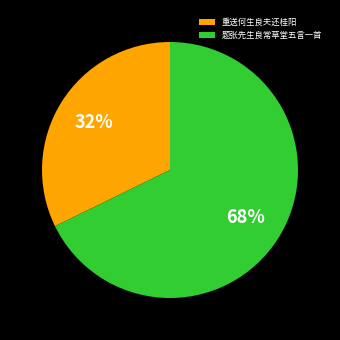

Which slice represents more than half of the pie?

题张先生良常草堂五言一首